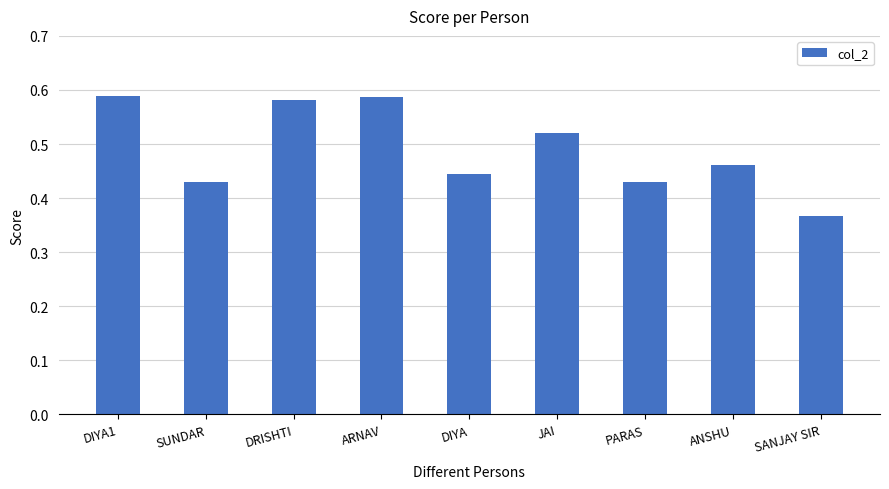

What position from the right is JAI?

4